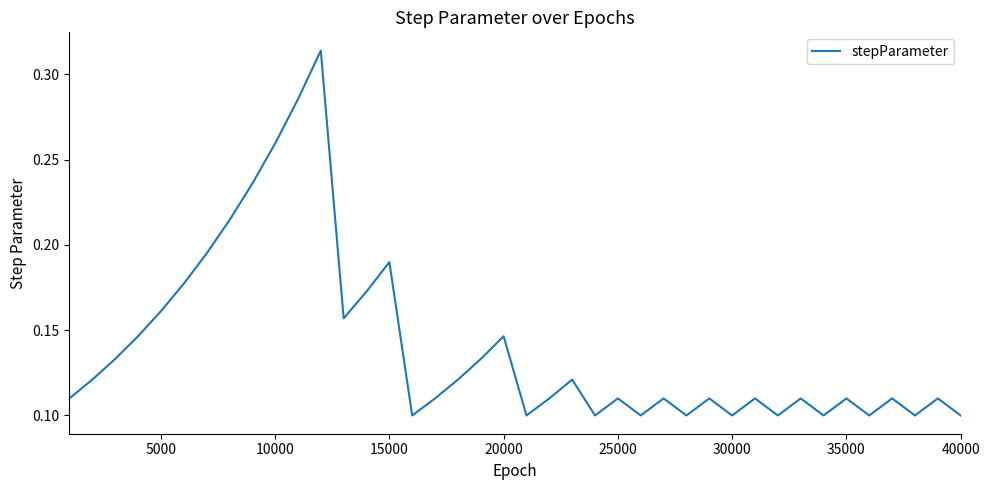

Is this an area chart (filled region under the line)?

No